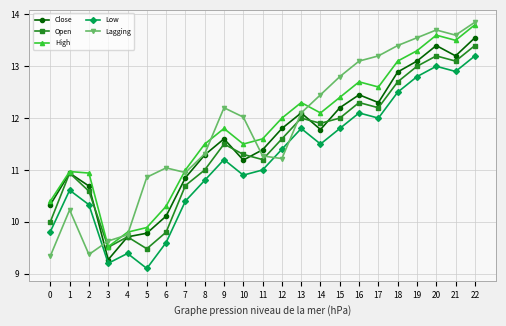

What value does the Low series have at 19?

12.8